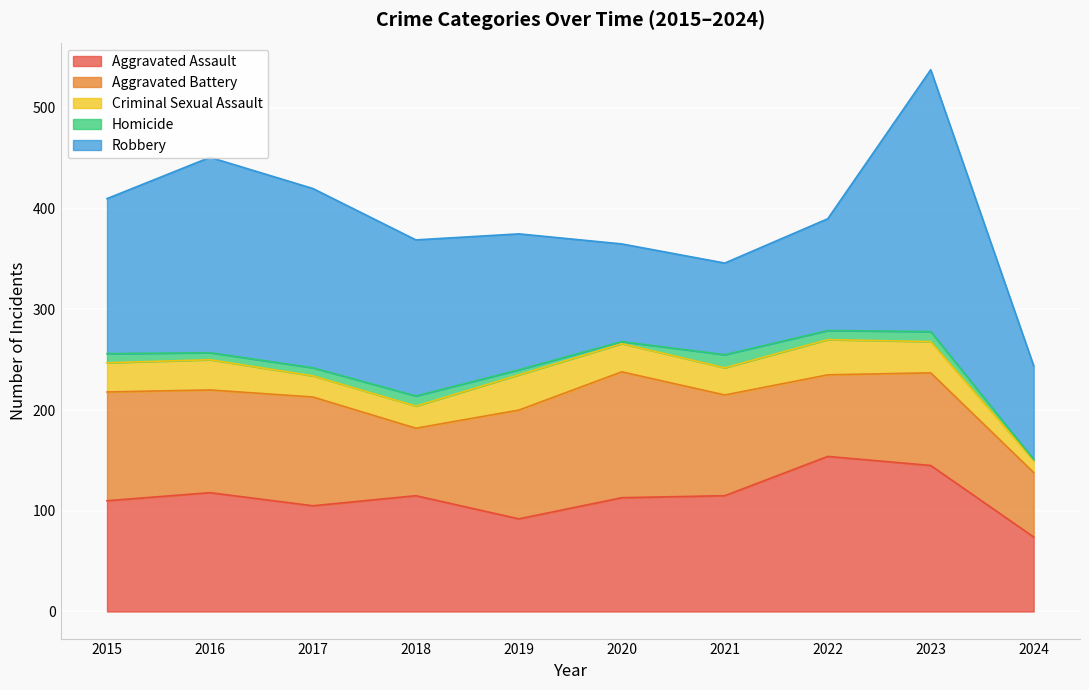

At which label does Aggravated Battery reach its minimum?

2024